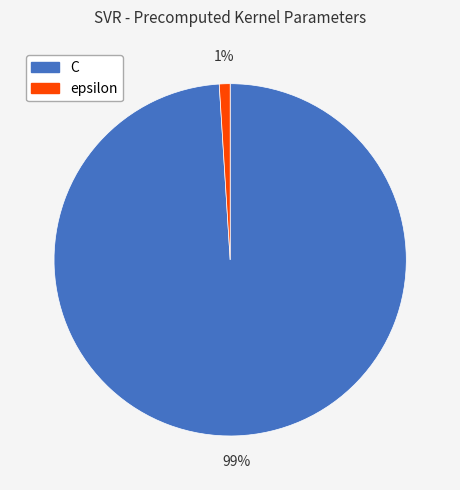

Which slice is the largest?

C